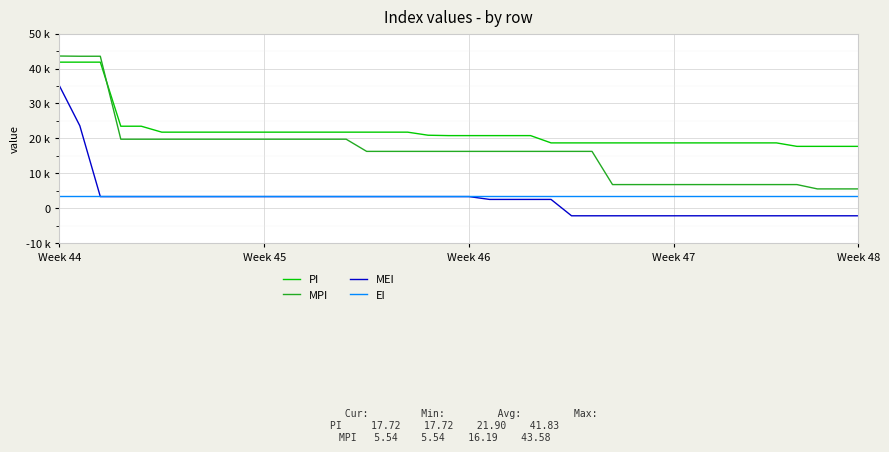

What is the label of the 26th point from the right?

14